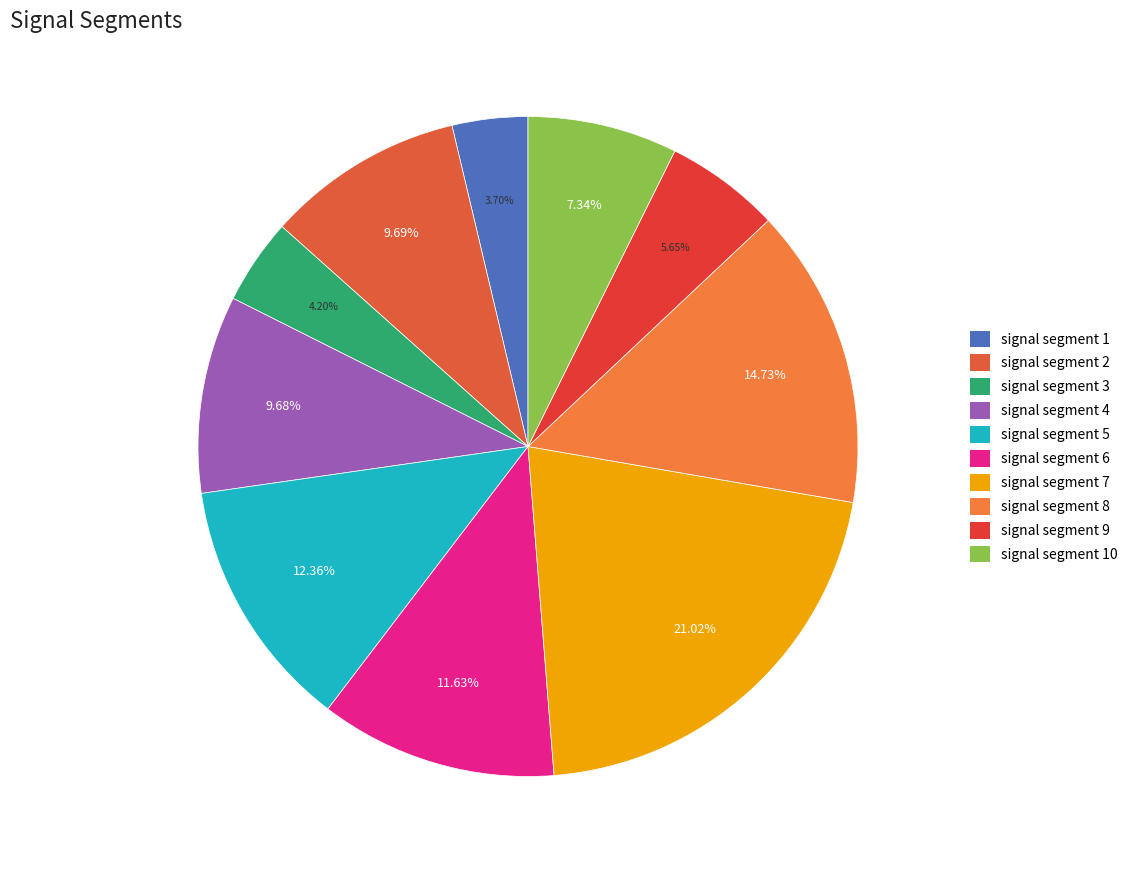

To the nearest percent, what portion does signal segment 2 represent?

10%